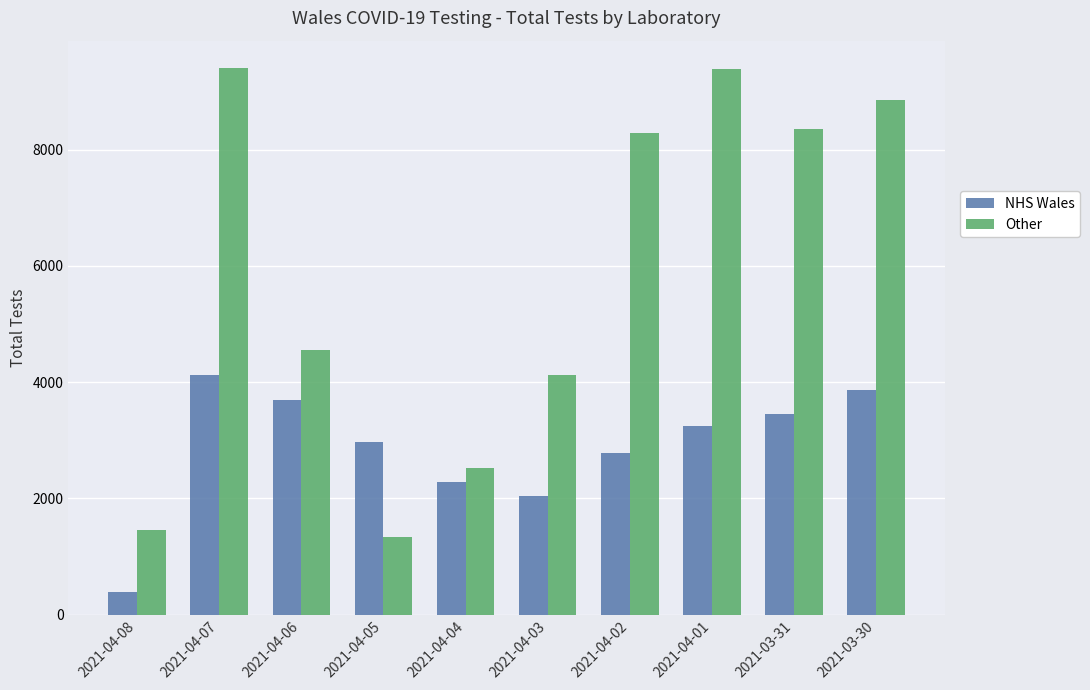

What is the difference between the maximum and minimum values in the Other series?

8064